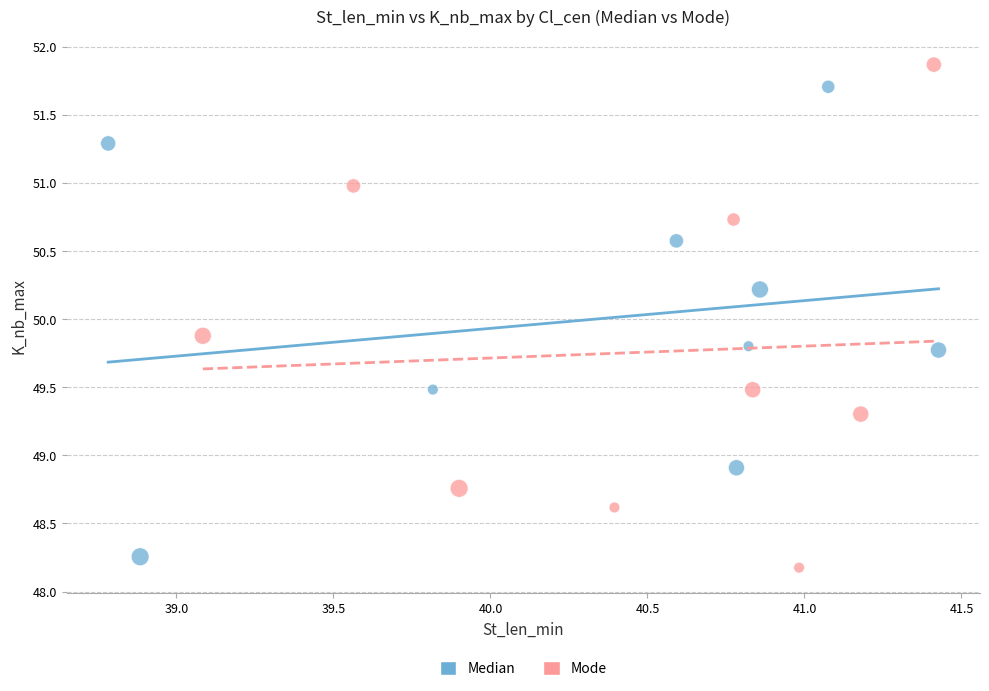

Which series has the largest Y range (max minus min)?

Mode